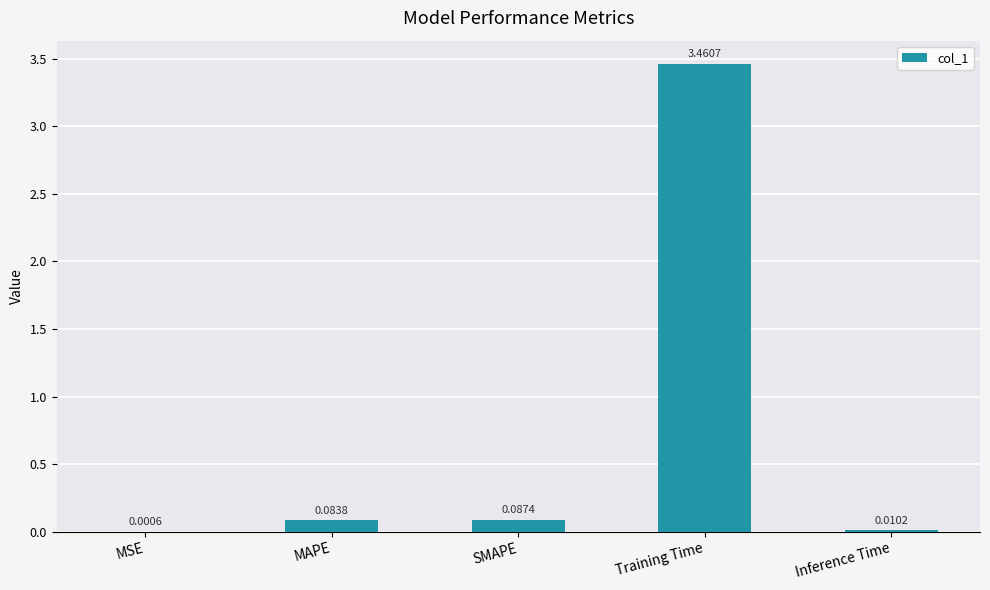

What is the sum of all values?

3.6